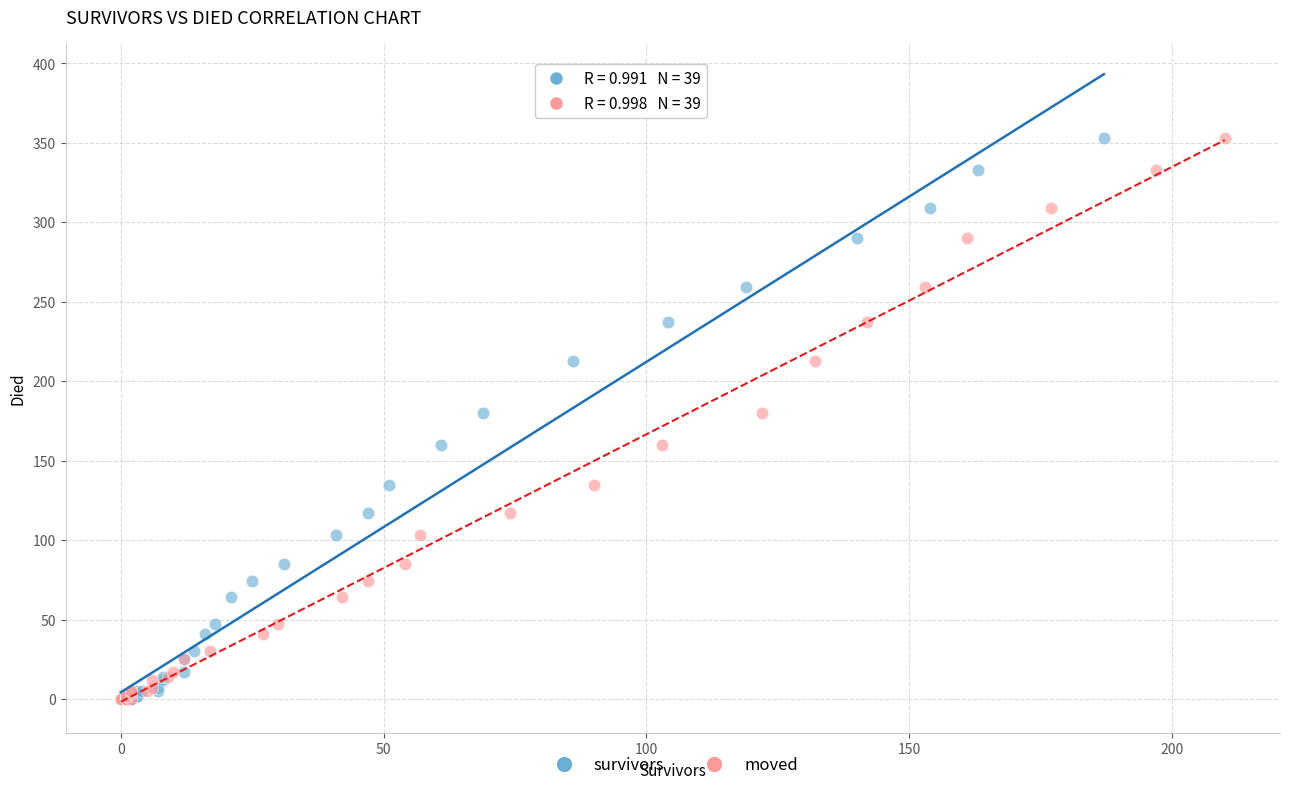

What are all the series names shown in the legend?

survivors, moved